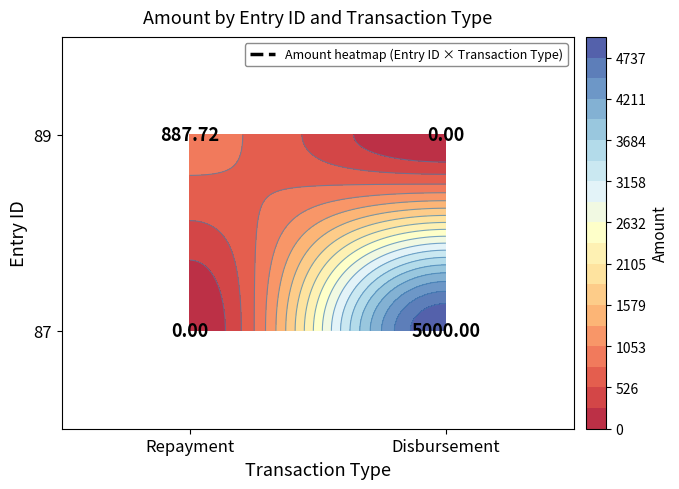

What is the sum of the 89 values at Disbursement and Repayment?

887.7